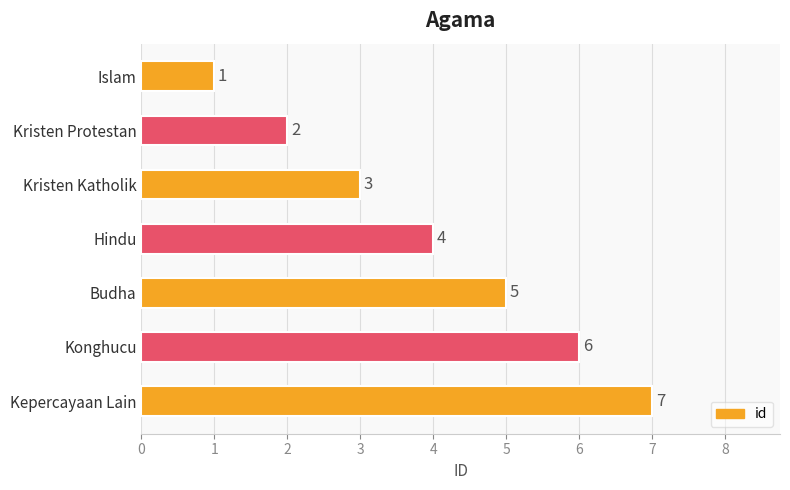

How many values are between 2 and 6?

5